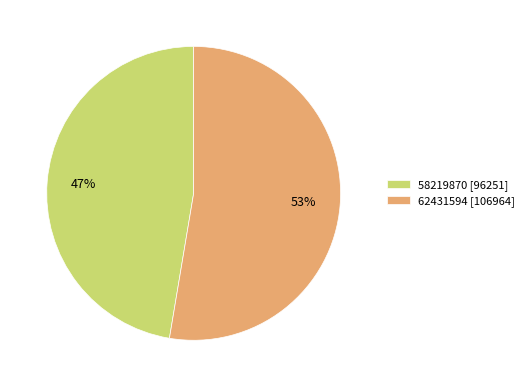

Is 58219870 the majority of the pie?

No